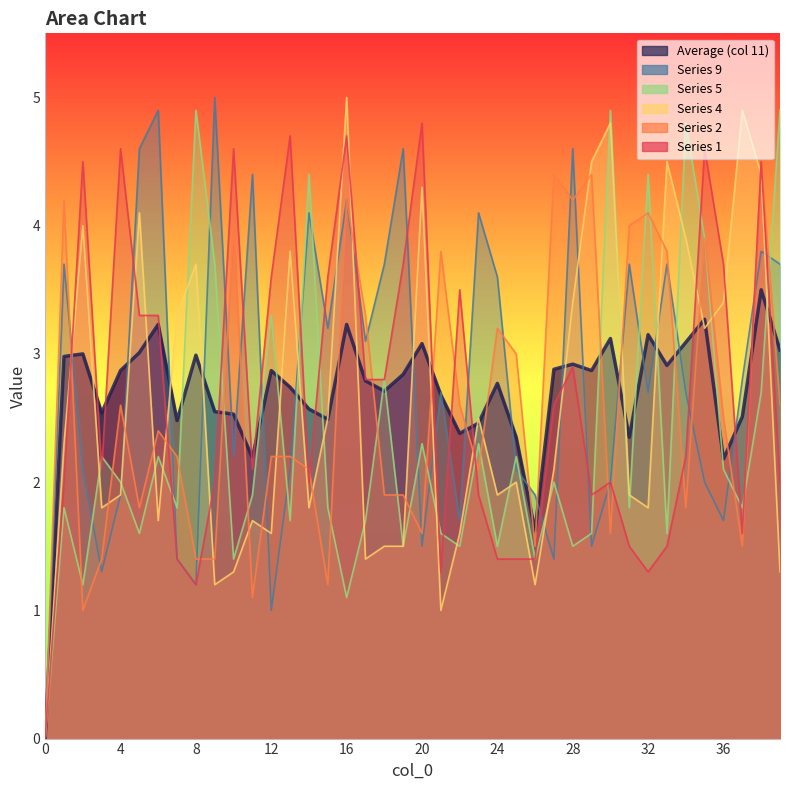

Reading left to right, what are all the values shown in this chart?

11: 0.0	3.0	3.0	2.5	2.9	3.0	3.2	2.5	3.0	2.5	2.5	2.2	2.9	2.7	2.6	2.5	3.2	2.8	2.7	2.8	3.1	2.7	2.4	2.5	2.8	2.4	1.6	2.9	2.9	2.9	3.1	2.4	3.1	2.9	3.1	3.3	2.2	2.5	3.5	3.0
1: 0.0	2.0	4.5	2.1	4.6	3.3	3.3	1.4	1.2	2.0	4.6	2.1	3.6	4.7	2.0	3.6	4.7	2.8	2.8	3.7	4.8	1.3	3.5	1.9	1.4	1.4	1.4	2.6	2.9	1.9	2.0	1.5	1.3	1.5	2.2	4.6	3.7	1.6	4.5	2.0
2: 0.0	4.2	1.0	1.4	2.6	1.8	2.4	2.2	1.4	1.4	4.0	1.1	2.2	2.2	2.1	1.2	4.2	3.3	1.9	1.9	1.6	3.8	2.6	2.1	3.2	3.0	1.5	4.4	4.2	4.4	1.6	4.0	4.1	3.8	1.8	3.9	2.5	1.5	4.5	2.6
4: 0.0	2.3	4.0	1.8	1.9	4.1	1.7	3.3	3.7	1.2	1.3	1.7	1.6	3.8	1.8	2.5	5.0	1.4	1.5	1.5	4.3	1.0	1.6	2.5	1.9	2.0	1.2	2.1	3.4	4.5	4.8	1.9	1.8	4.5	3.9	3.2	3.4	4.9	4.4	1.3
5: 0.0	1.8	1.2	2.2	2.0	1.6	2.2	1.8	4.9	3.7	1.4	1.9	3.3	1.7	4.4	1.8	1.1	1.7	2.8	1.5	2.3	1.6	1.5	2.3	1.5	2.2	1.4	2.0	1.5	1.6	4.9	1.8	4.4	1.6	4.8	3.9	2.1	1.8	2.7	4.9
9: 0.0	3.7	2.1	1.3	1.9	4.6	4.9	1.4	1.2	5.0	2.2	4.4	1.0	2.1	4.1	3.2	4.2	3.1	3.7	4.6	1.5	2.7	1.7	4.1	3.6	2.1	1.9	1.4	4.6	1.5	2.0	3.7	2.7	3.7	2.7	2.0	1.7	2.8	3.8	3.7